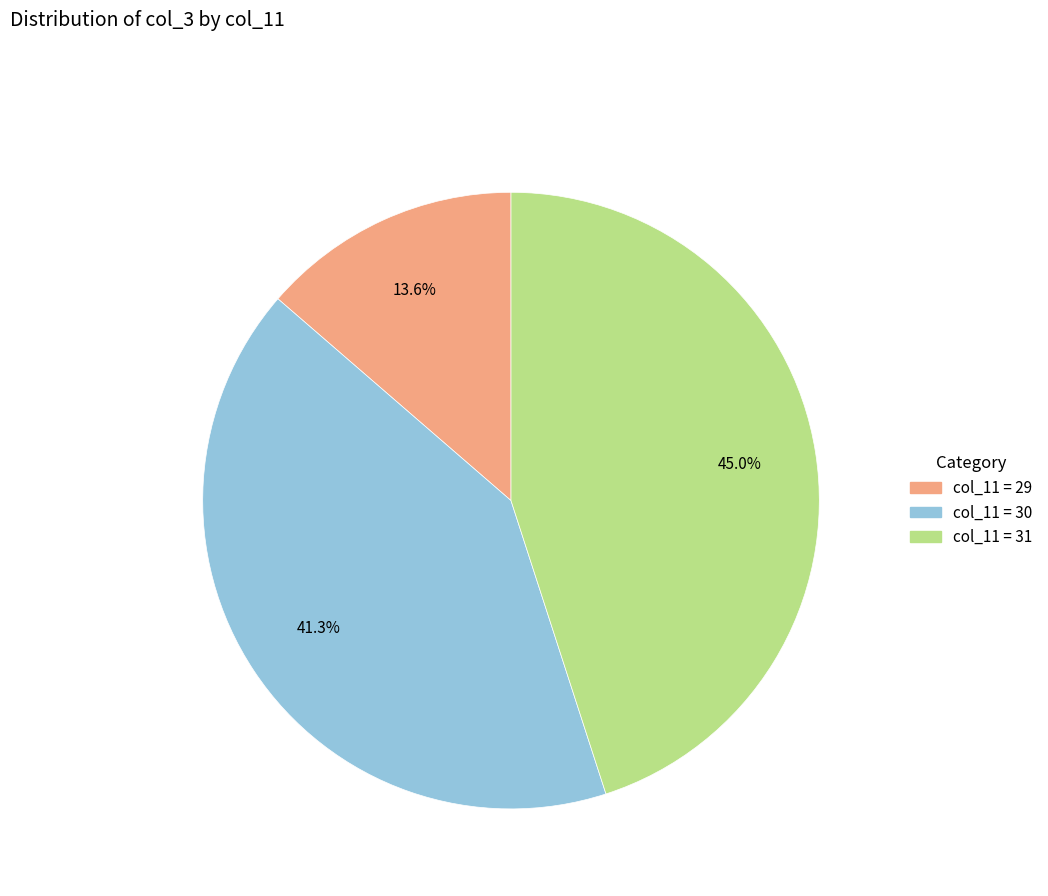

Is there any slice that represents more than half of the pie?

No